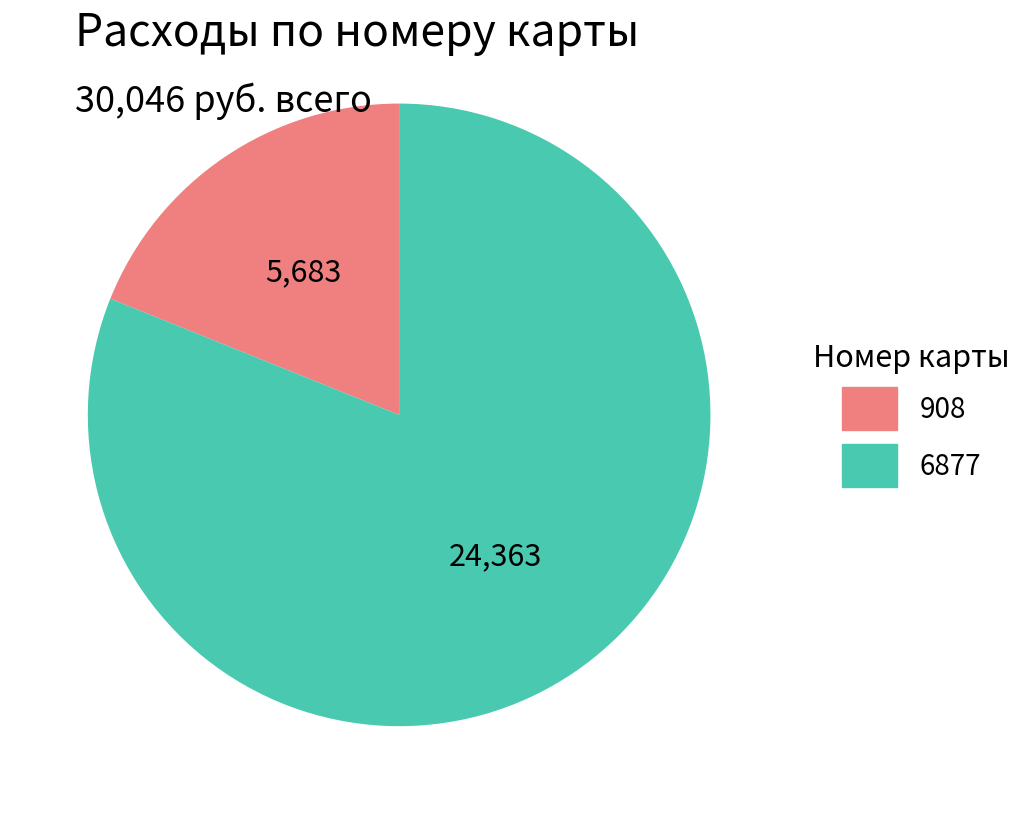

Does 908 represent more than half of the total?

No